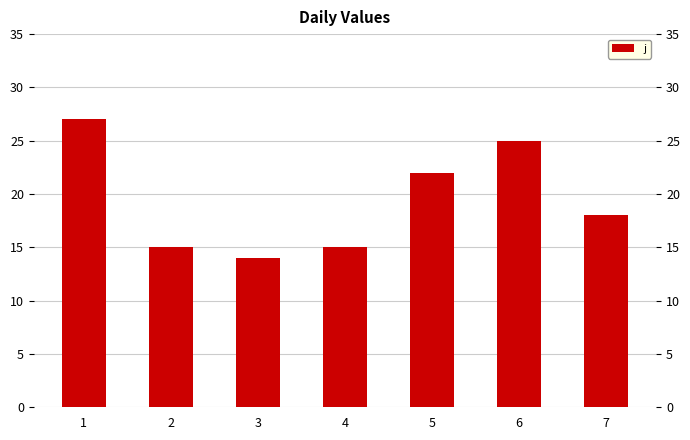

How many distinct data groups are displayed?

1